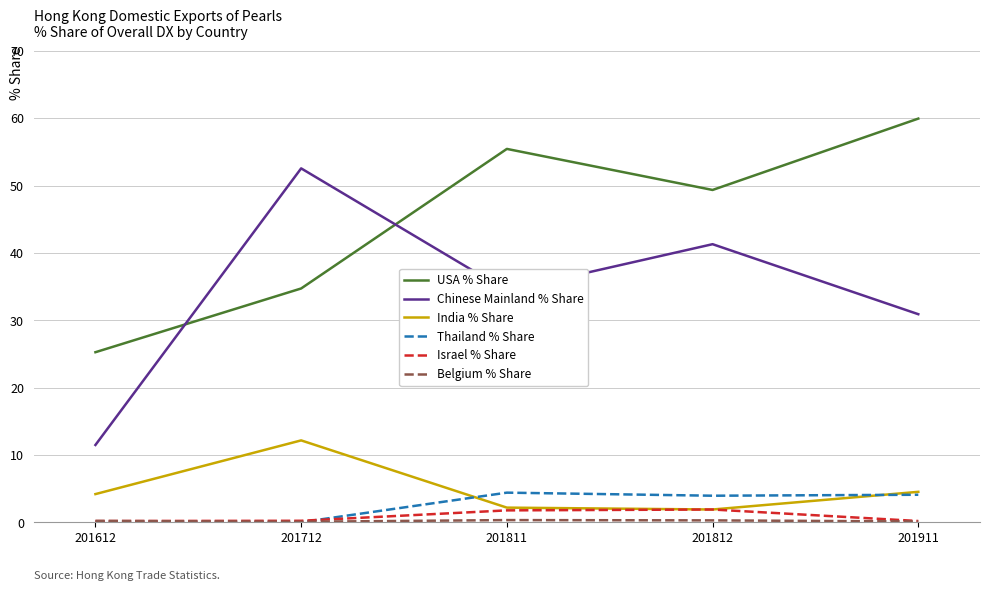

Which series has the largest total across all categories?

USA % Share